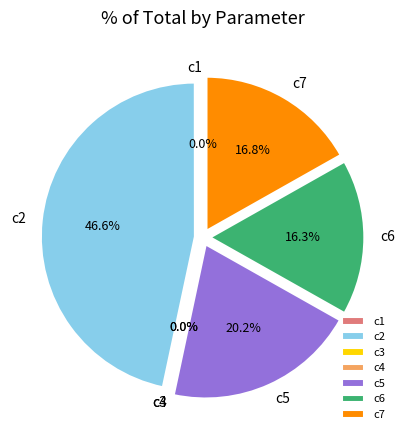

Is c6 the majority of the pie?

No